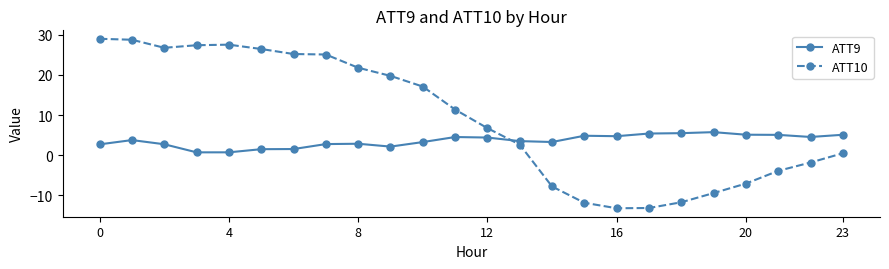

How many values in ATT10 are above zero?

15